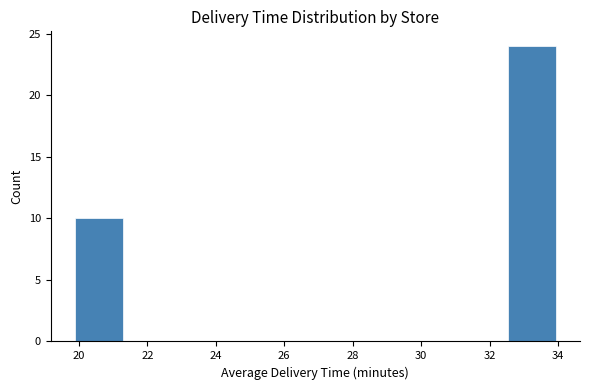

Reading left to right, list every bar in this chart as the range it spans on the x-axis followed by its height. Neither the bar edges nor the heights are printed on the chart, so give them approximately, as read against the axes.

19.8 to 21.2: 10
21.2 to 22.6: 0
22.6 to 24.0: 0
24.0 to 25.6: 0
25.6 to 27.0: 0
27.0 to 28.4: 0
28.4 to 29.8: 0
29.8 to 31.2: 0
31.2 to 32.6: 0
32.6 to 34.0: 24